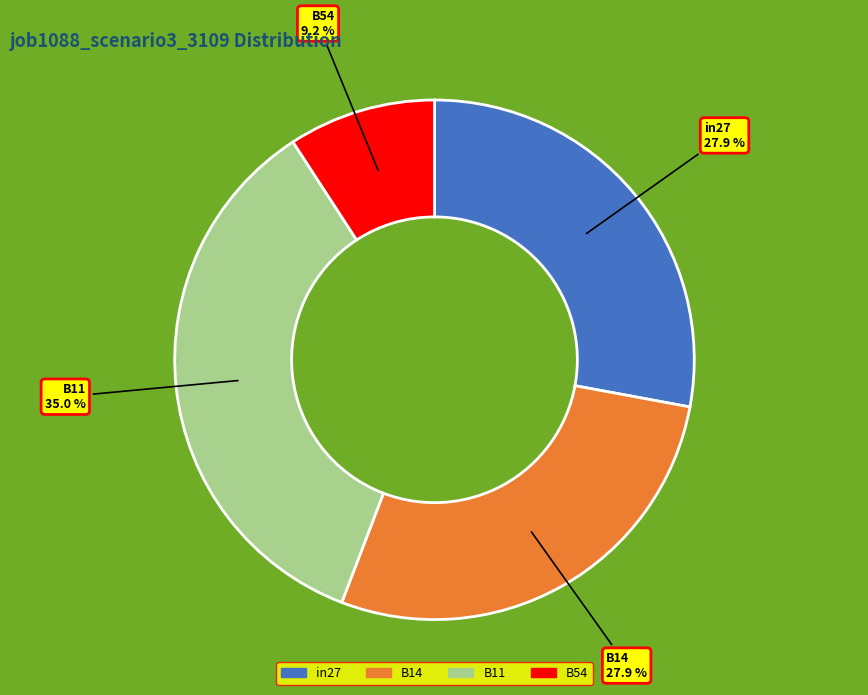

Does any single category account for the majority?

No